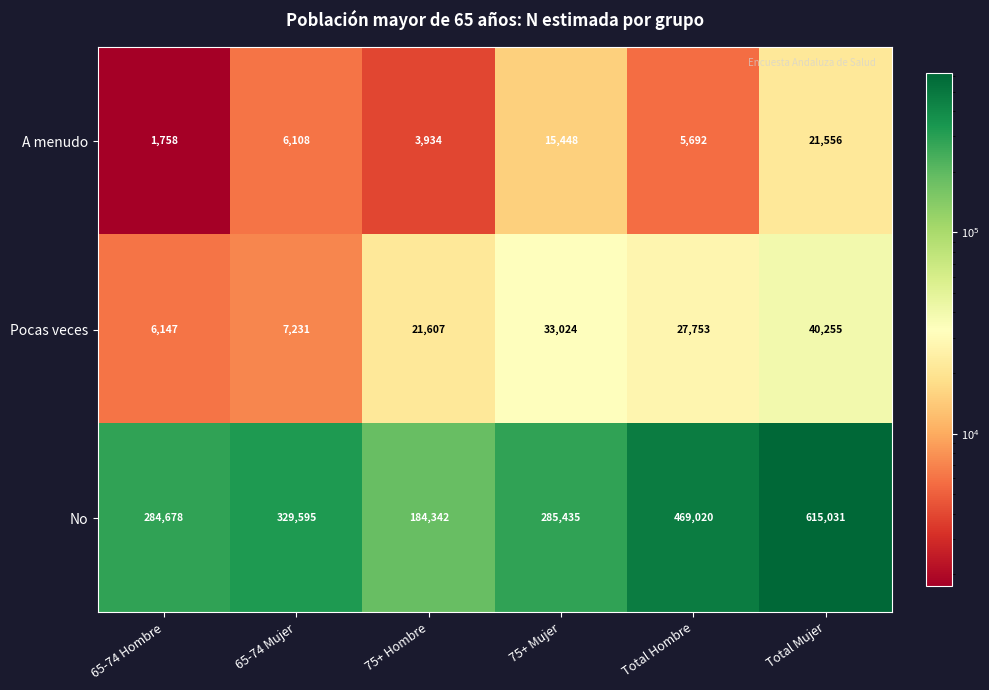

Where is No nearest to the value 399686?

Total Hombre